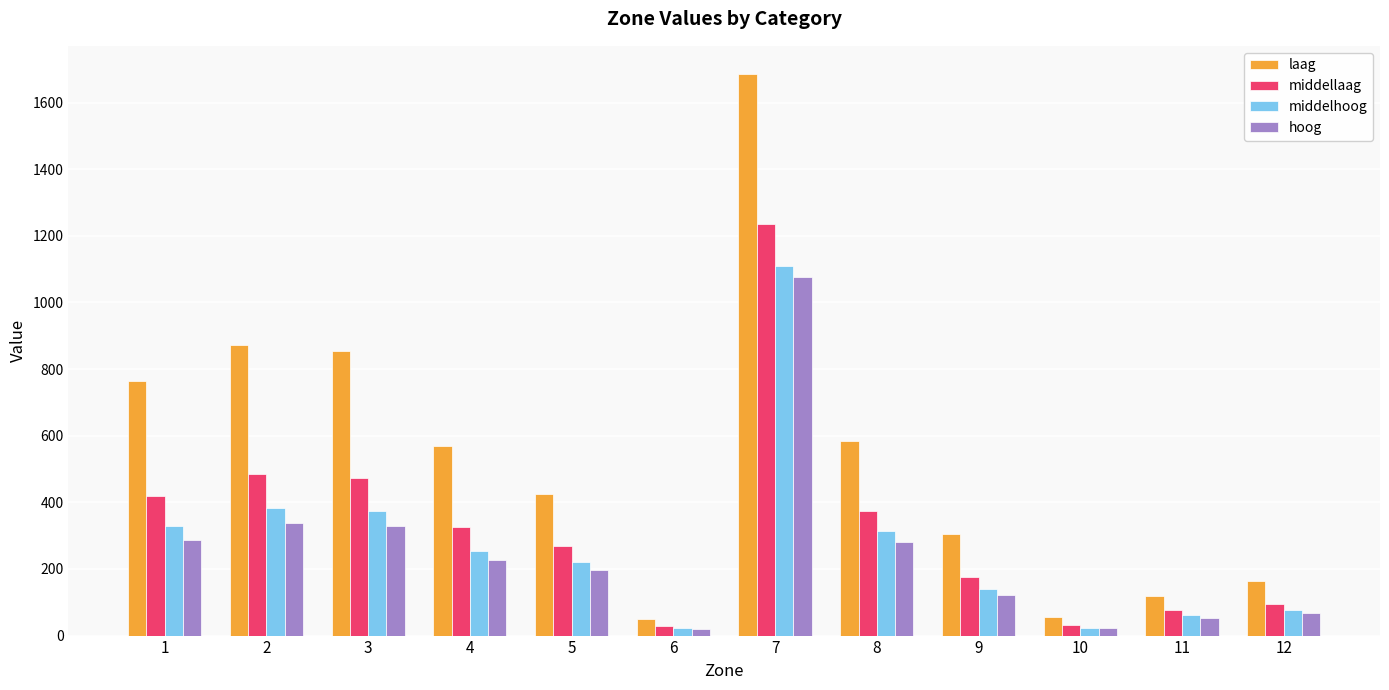

The value of hoog at 5 is 85.8. True or false?

False